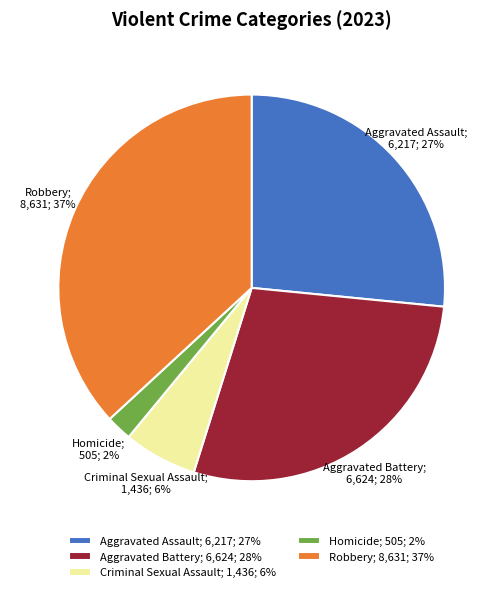

How many slices are in this pie chart?

5